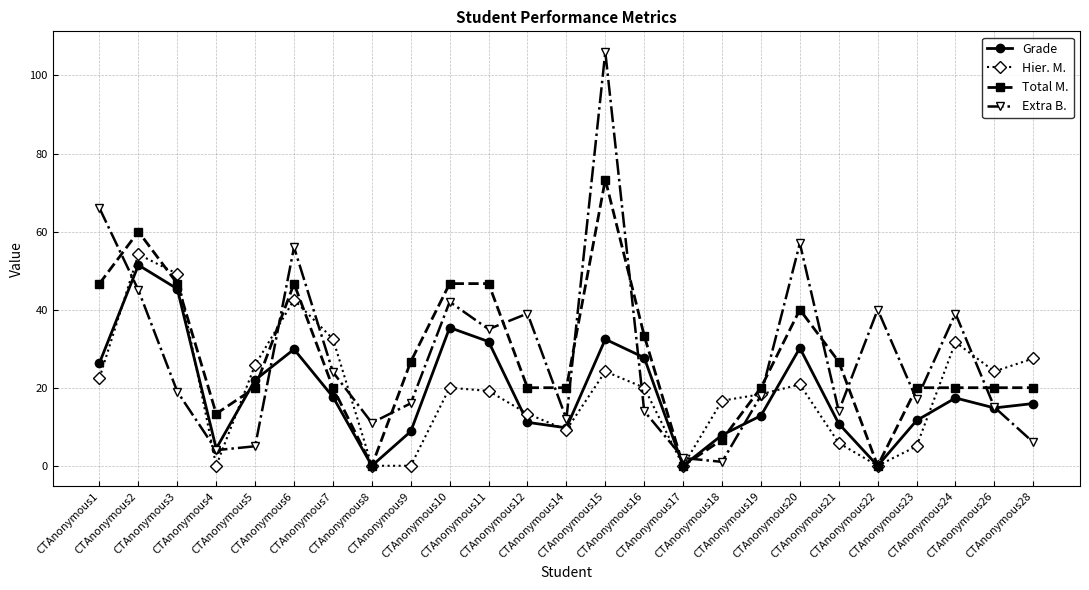

How many interior local peaks does the Extra B. series have?

7